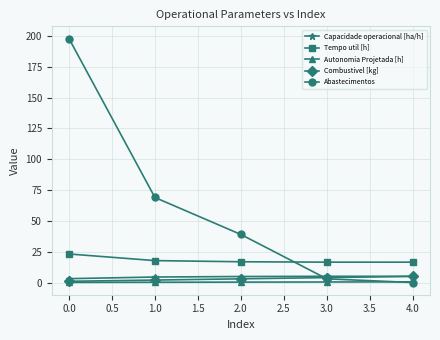

What is the value of the Autonomia Projetada [h] point at the 2nd from the left?

0.2